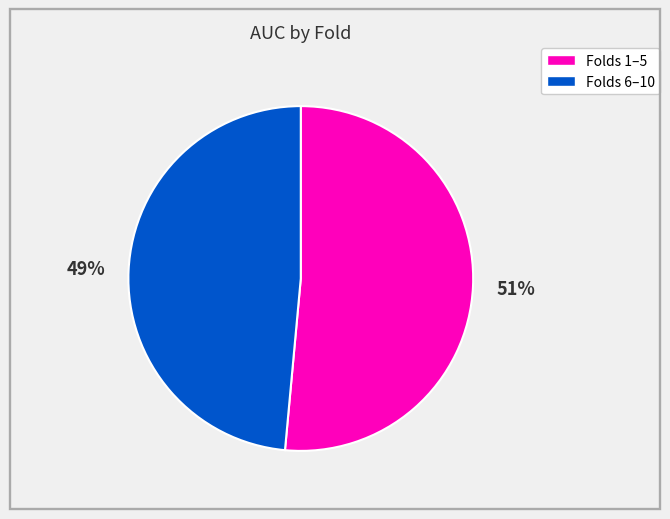

Is there a majority slice in this chart?

Yes